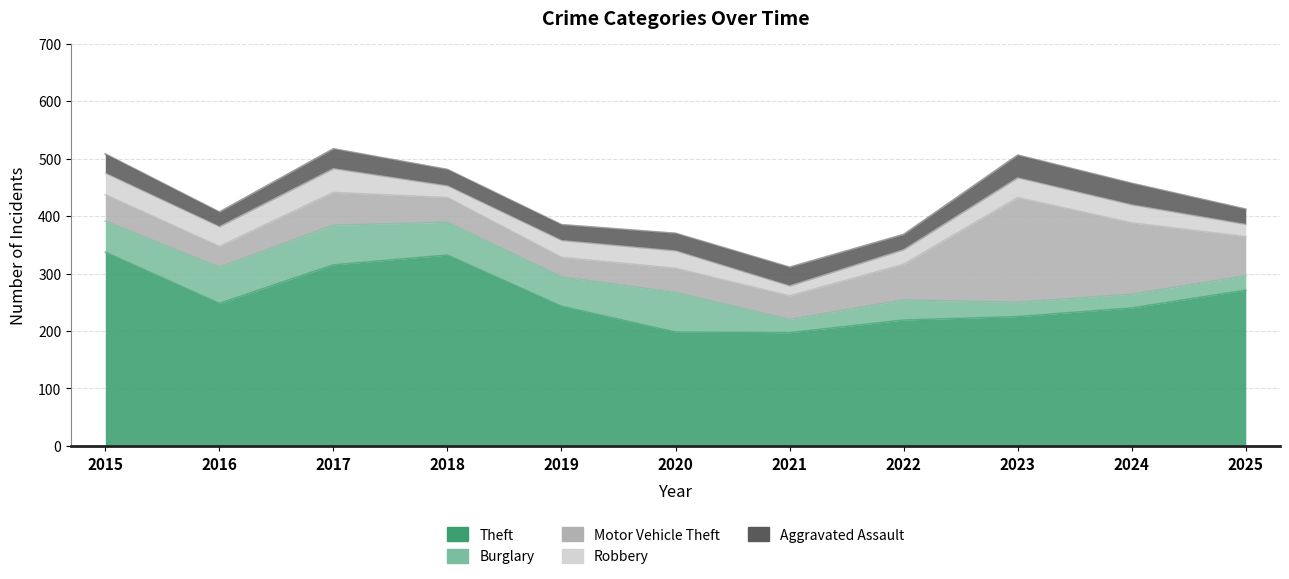

True or false: Theft and Aggravated Assault intersect in this chart.

False